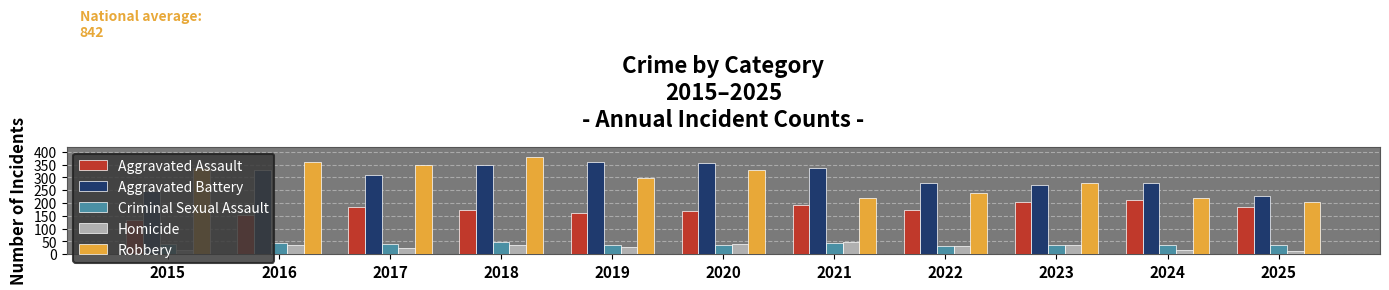

Which series changed the most between 2020 and 2023?

Aggravated Battery